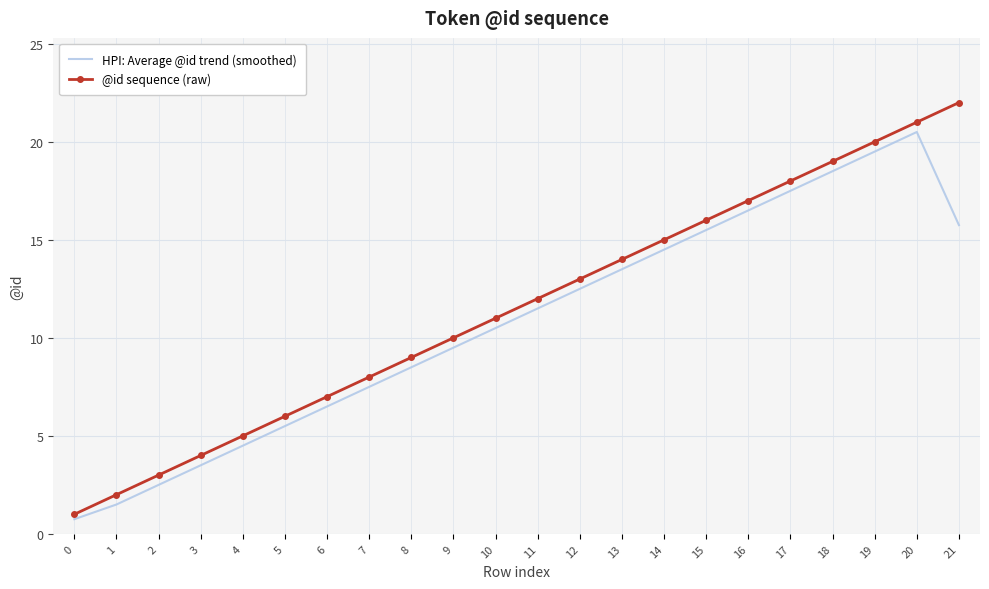

True or false: @id sequence (raw) and HPI: Average @id trend (smoothed) intersect in this chart.

False